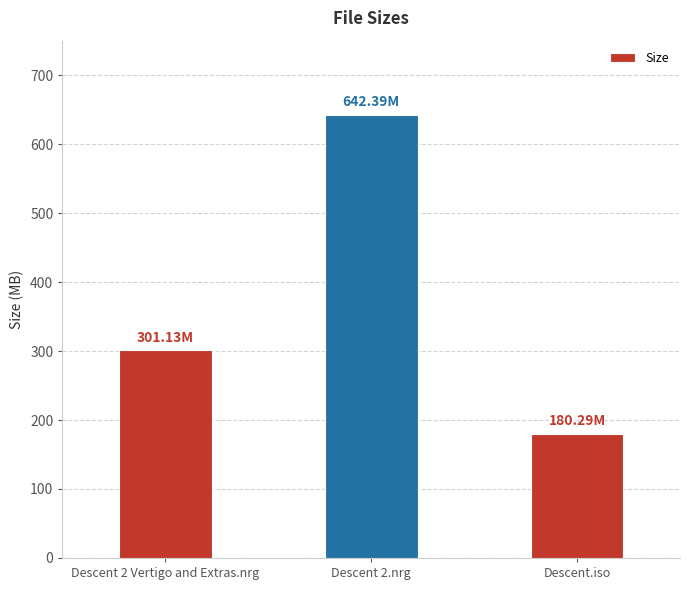

How many data points are above 301?

2